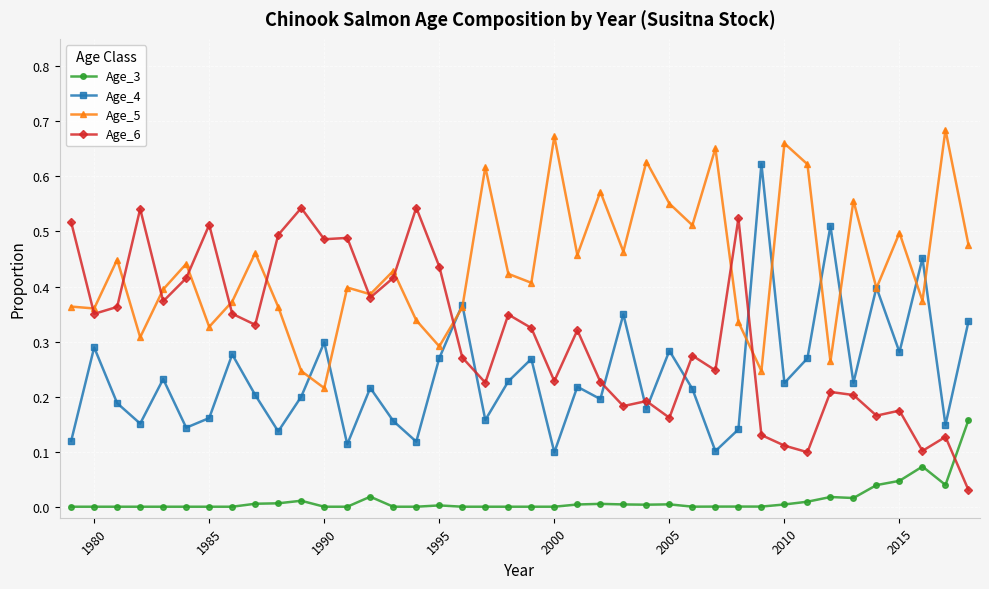

Rank the series by their maximum value, from lowest to highest.

Age_3, Age_6, Age_4, Age_5